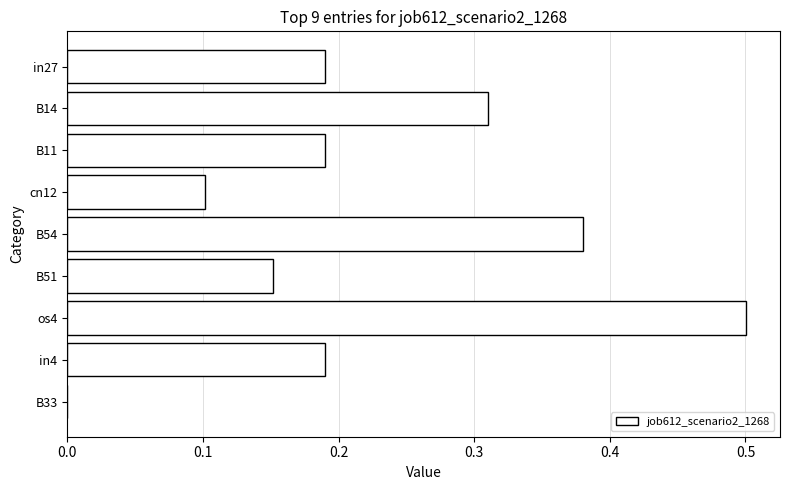

What is the sum of the values at B54 and in4?

0.6